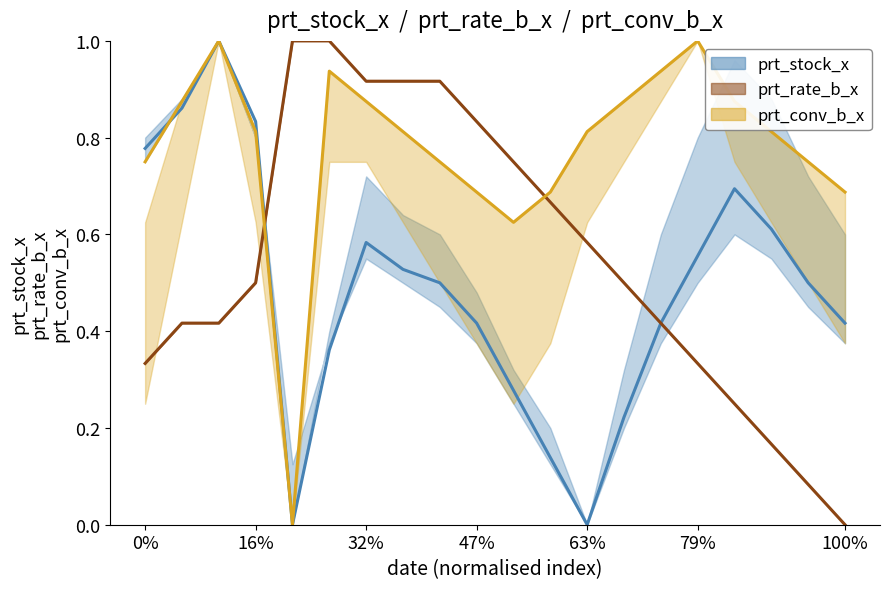

Which series has the largest total across all categories?

prt_conv_b_x